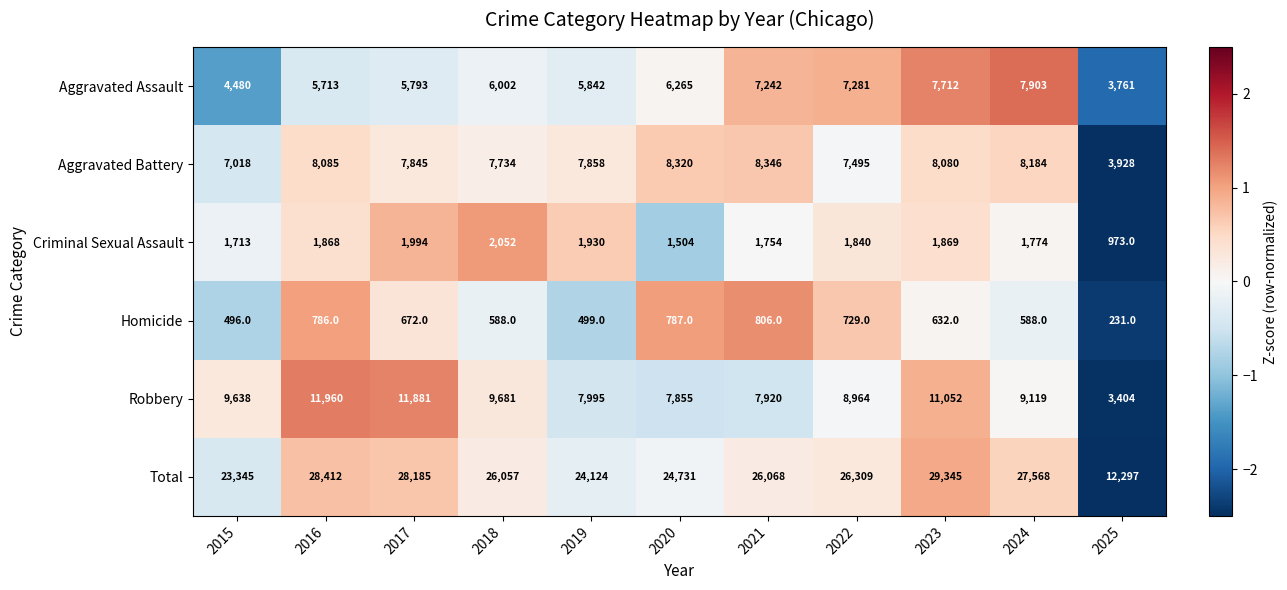

The value of Aggravated Assault at 2019 is 5842. True or false?

True